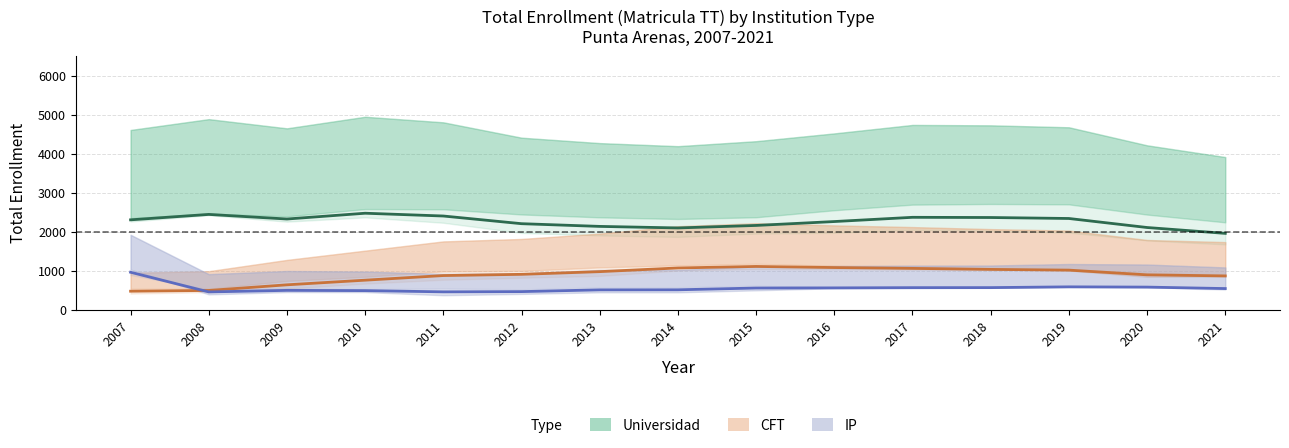

What is the approximate value of Universidad at 2010?

2475.5